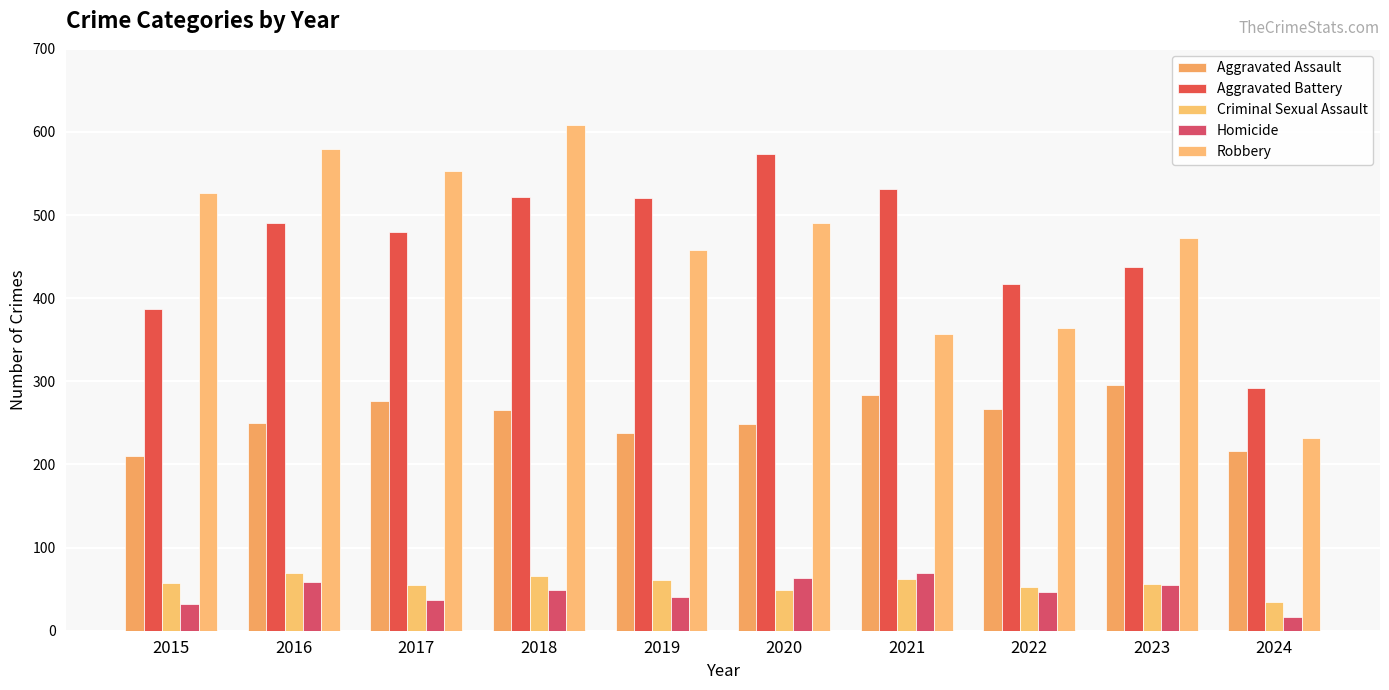

What is the highest value of the Criminal Sexual Assault series?

69